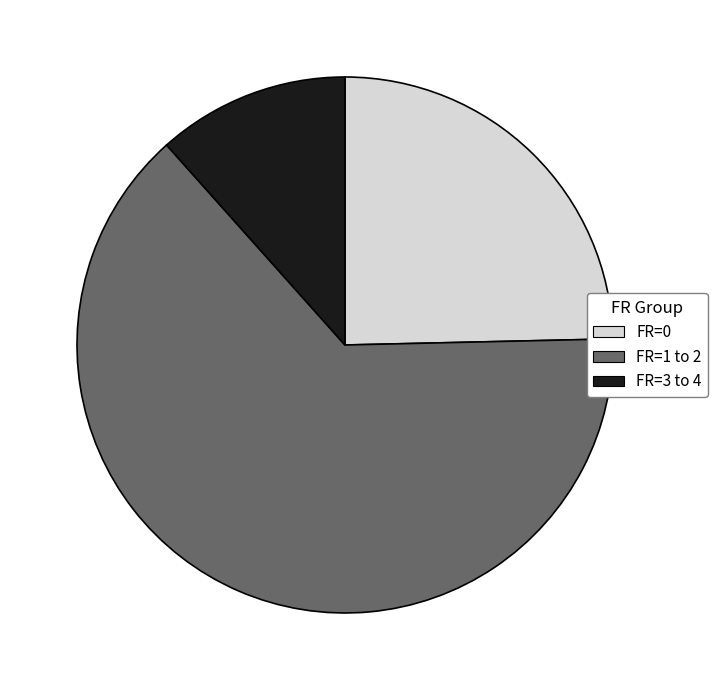

How many segments does this pie chart have?

3